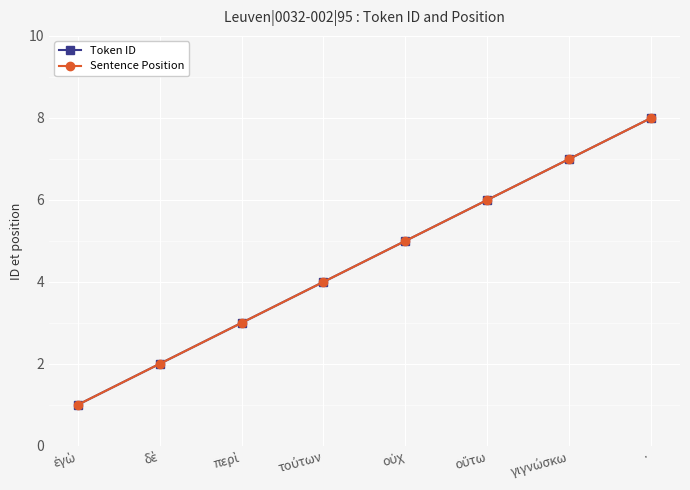

Is this an area chart (filled region under the line)?

No